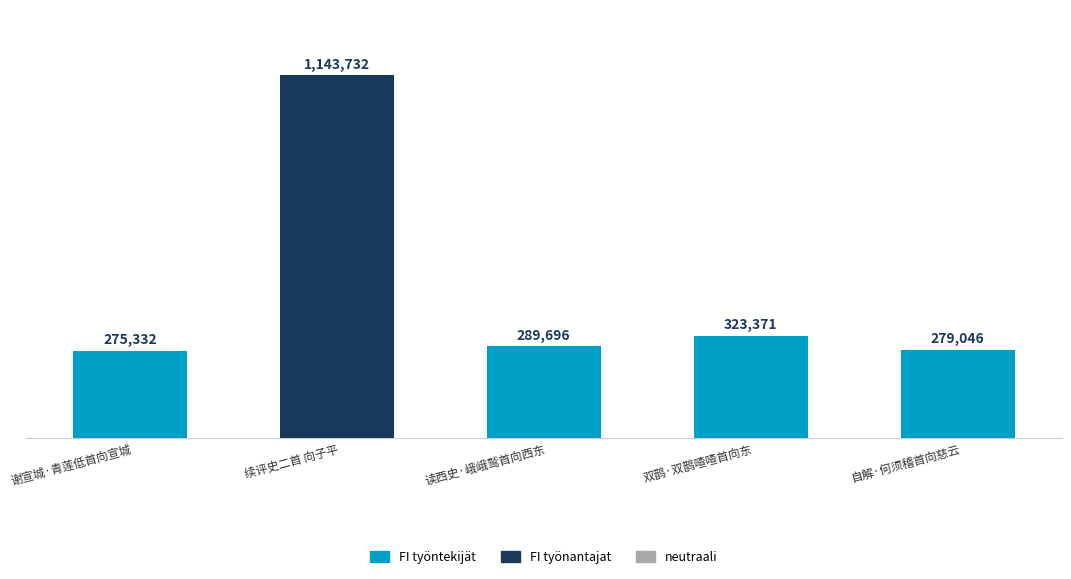

Is it true that the value at 双鹊·双鹊喳喳首向东 is 114097?

False